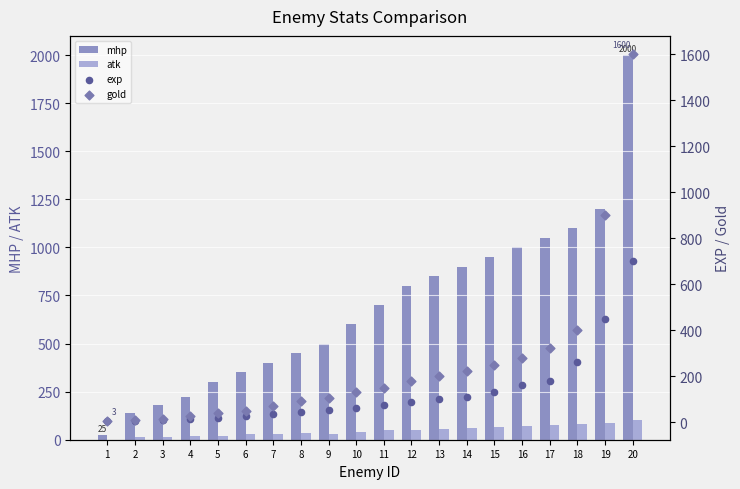

At which category is the sum across all series the highest?

20